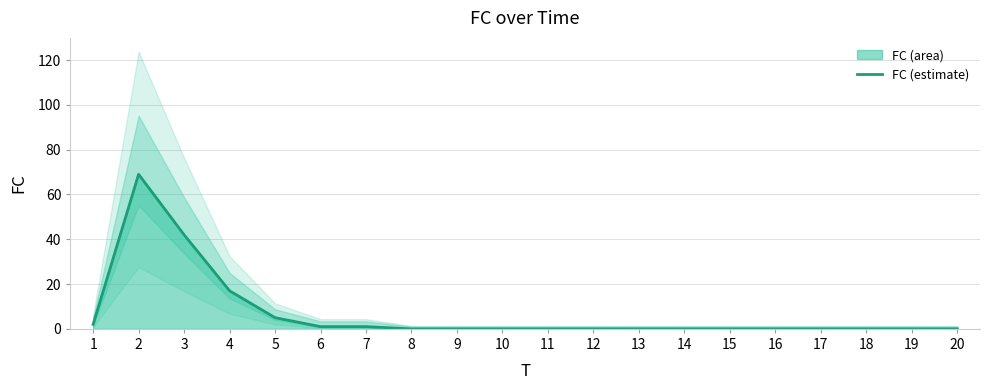

What is the difference between the maximum and minimum values?

69